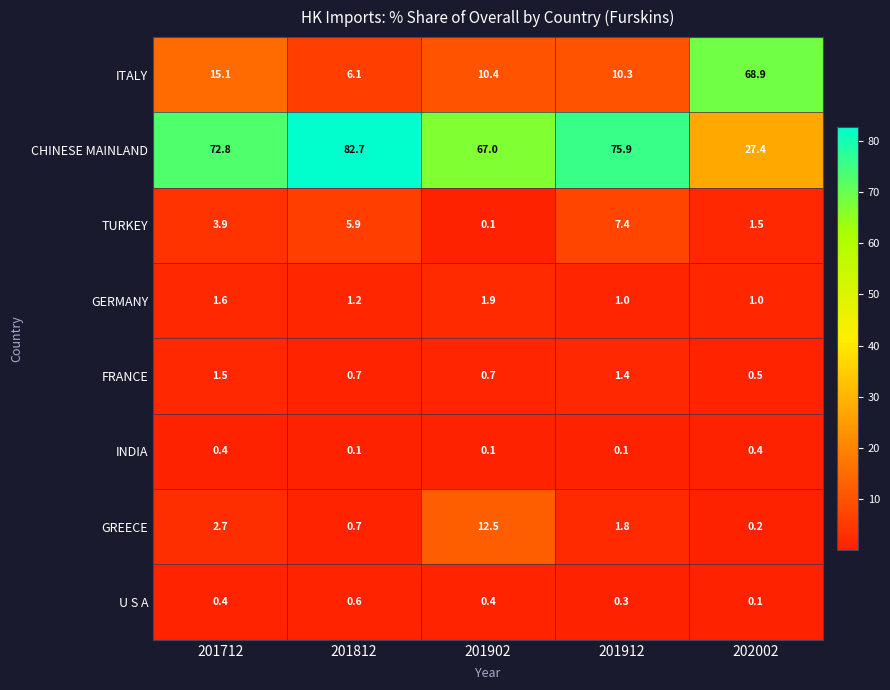

Which category has the highest value across all series?

201812